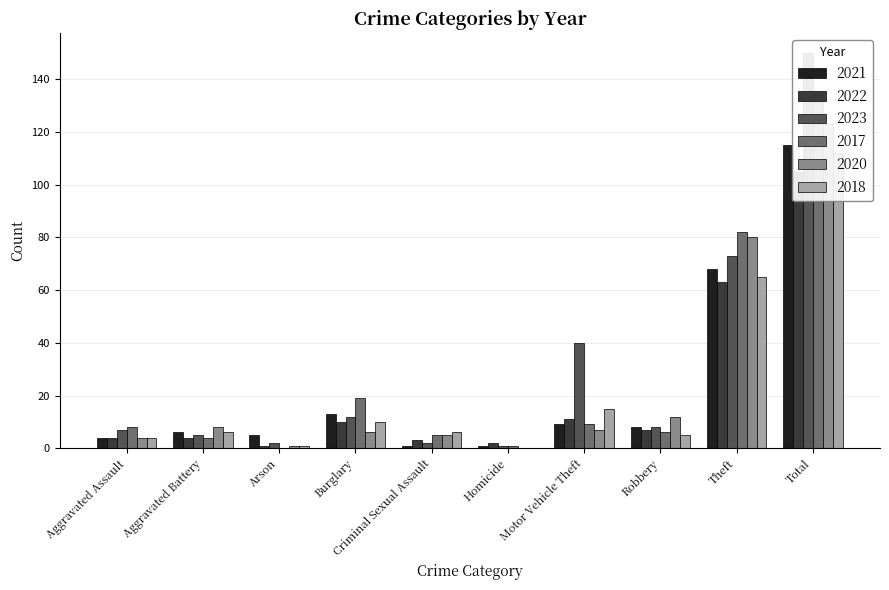

What is the difference between the maximum and minimum values in the 2020 series?

123